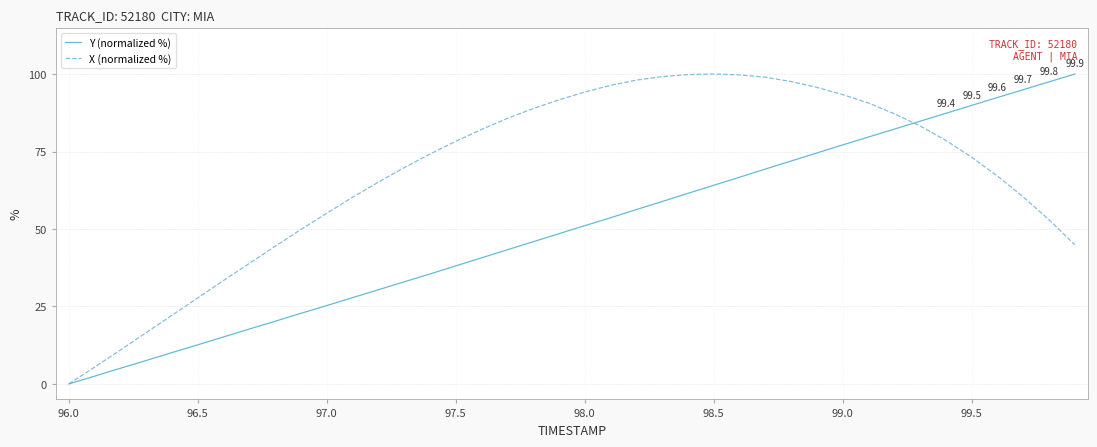

Which series has the largest total across all categories?

X (normalized %)